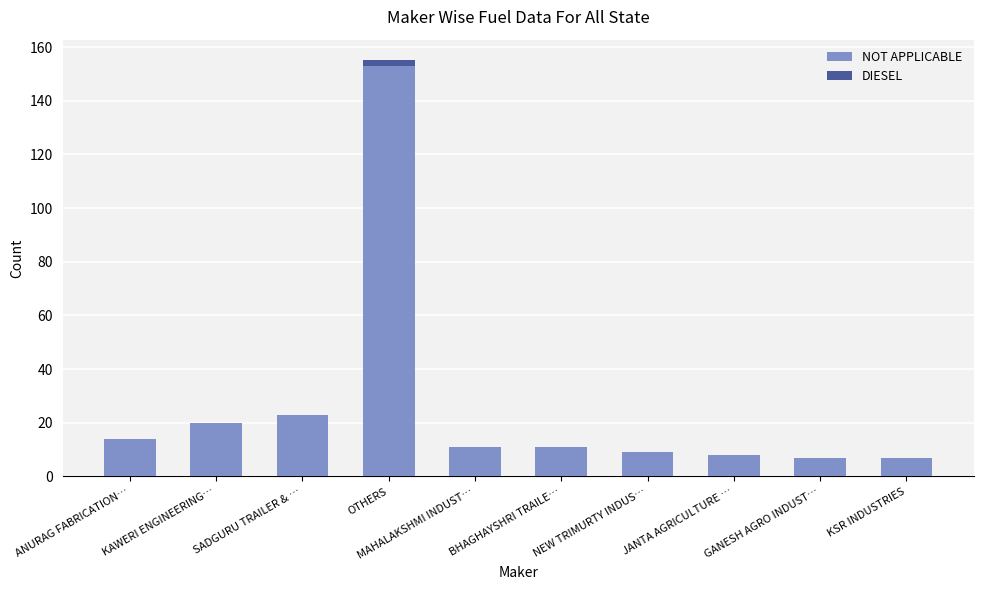

Count the number of categories in the chart.

10